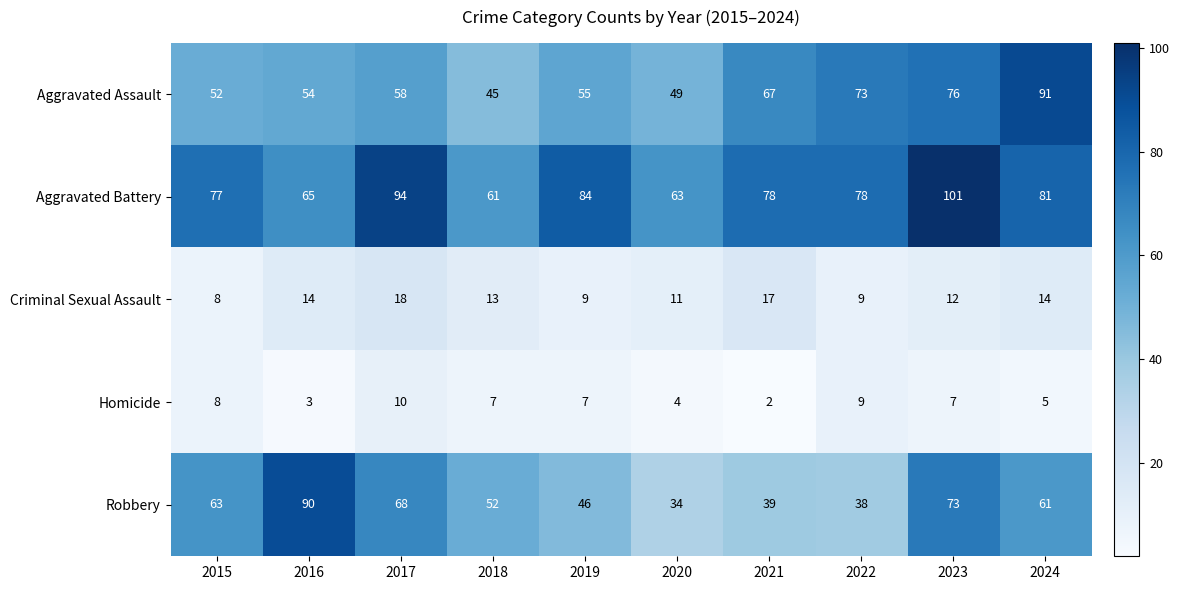

How many series are shown in this chart?

5